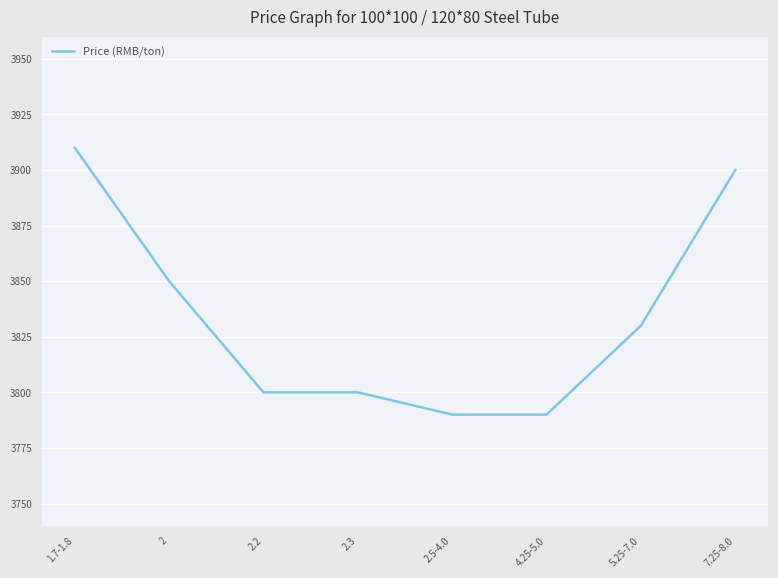

What position from the right is 1.7-1.8?

8